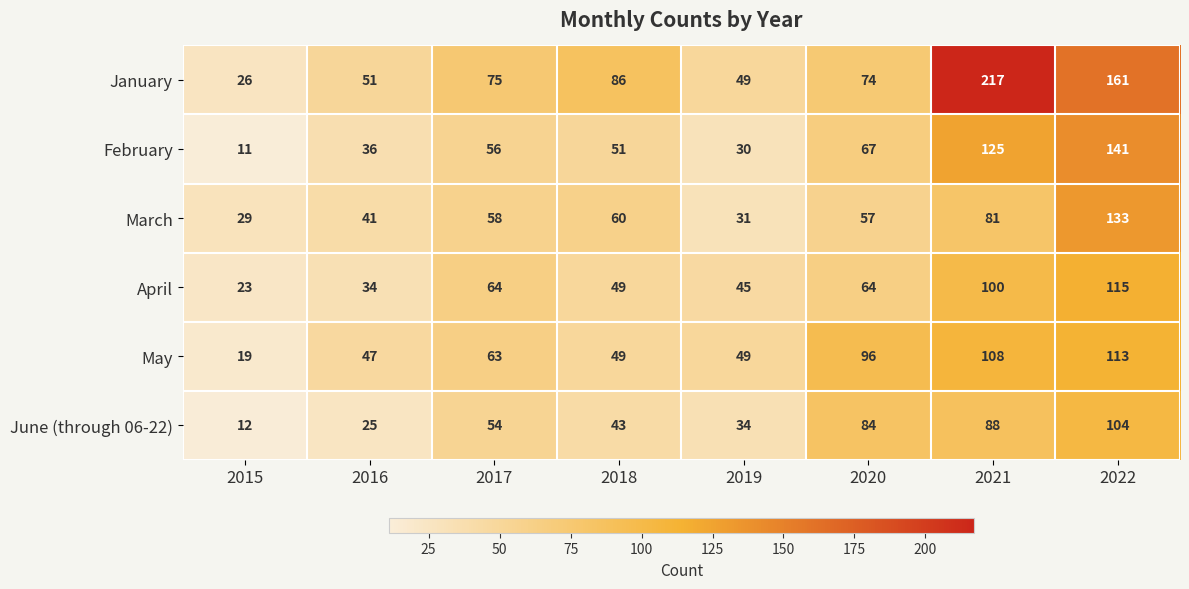

Rank the categories by January value from highest to lowest.

2021, 2022, 2018, 2017, 2020, 2016, 2019, 2015